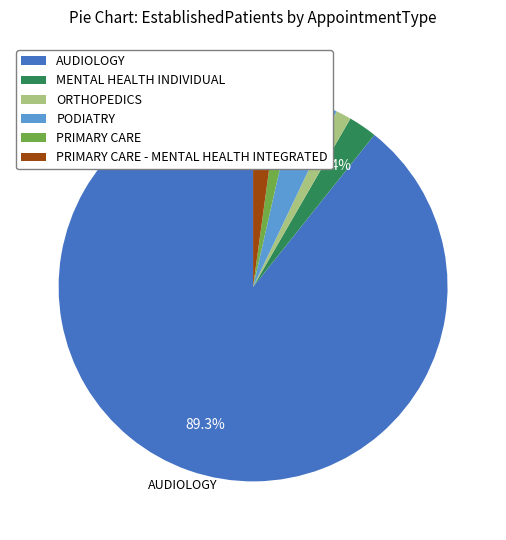

How many slices are in this pie chart?

6